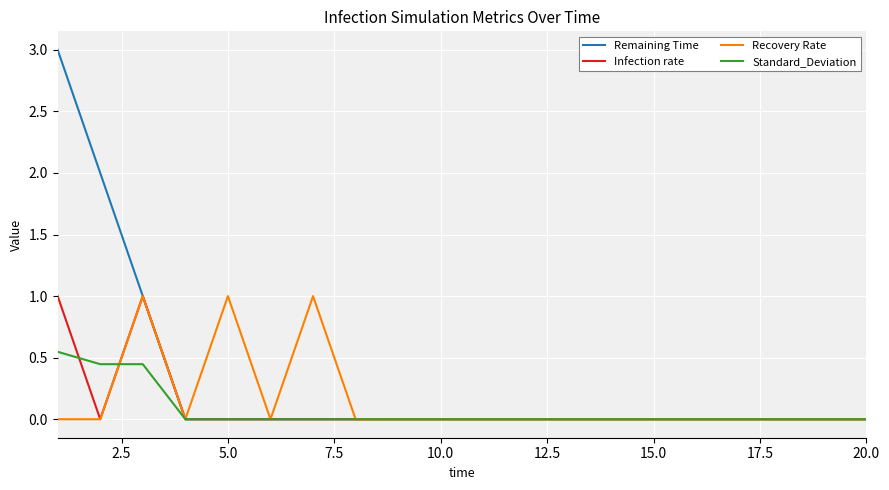

Which series has the largest total across all categories?

Remaining Time